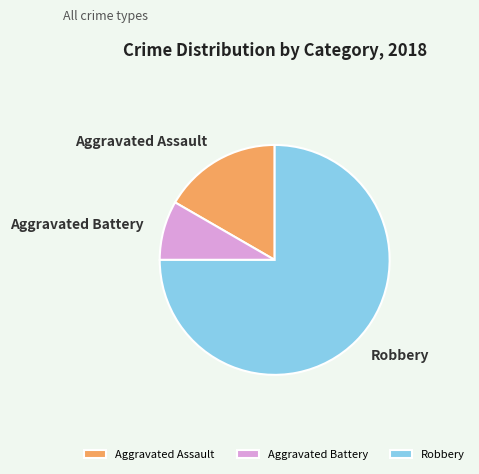

What is the majority slice?

Robbery